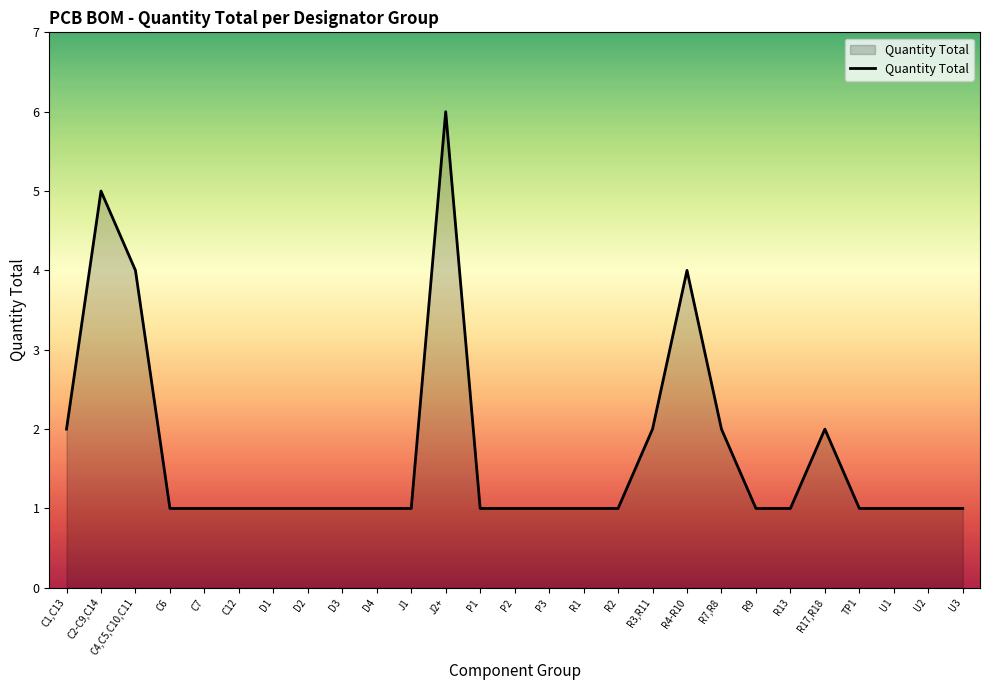

What is the minimum value shown in the chart?

1